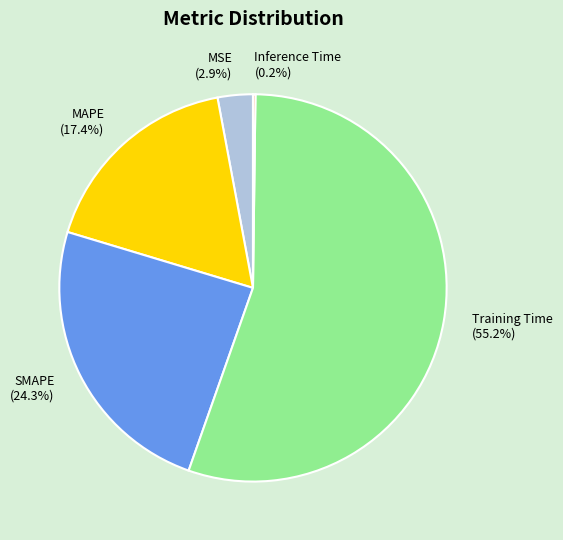

What is the total percentage of MSE (2.9%) and SMAPE (24.3%)?

27.2%